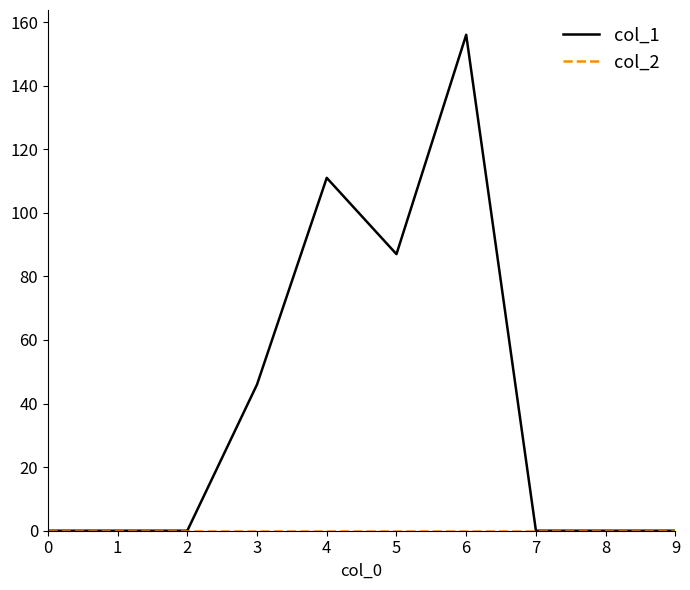

At which category is the sum across all series the highest?

6